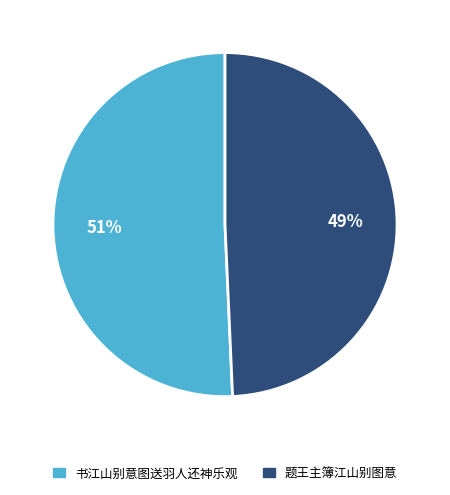

Approximately how many times larger is the value at 题王主簿江山别图意 compared to 书江山别意图送羽人还神乐观?

1.0